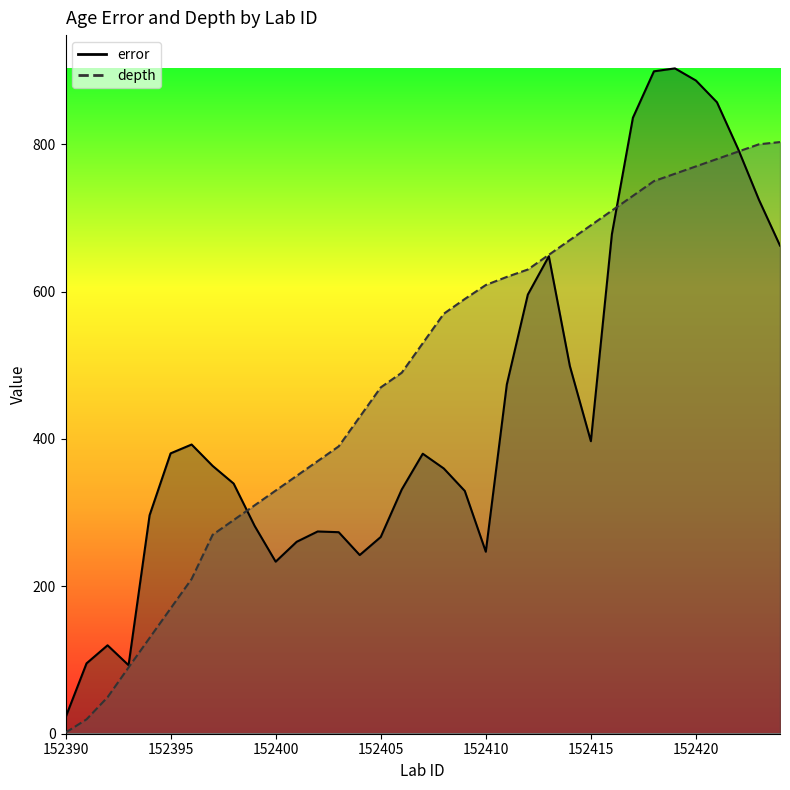

Rank the series by their average value, from highest to lowest.

depth, error